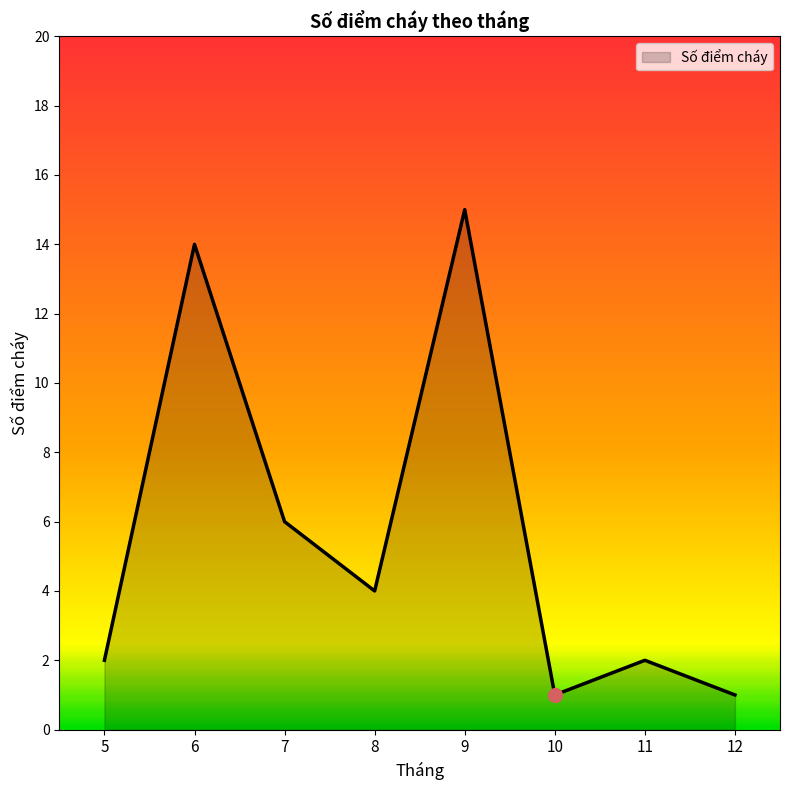

The value at 10 is 1. True or false?

True